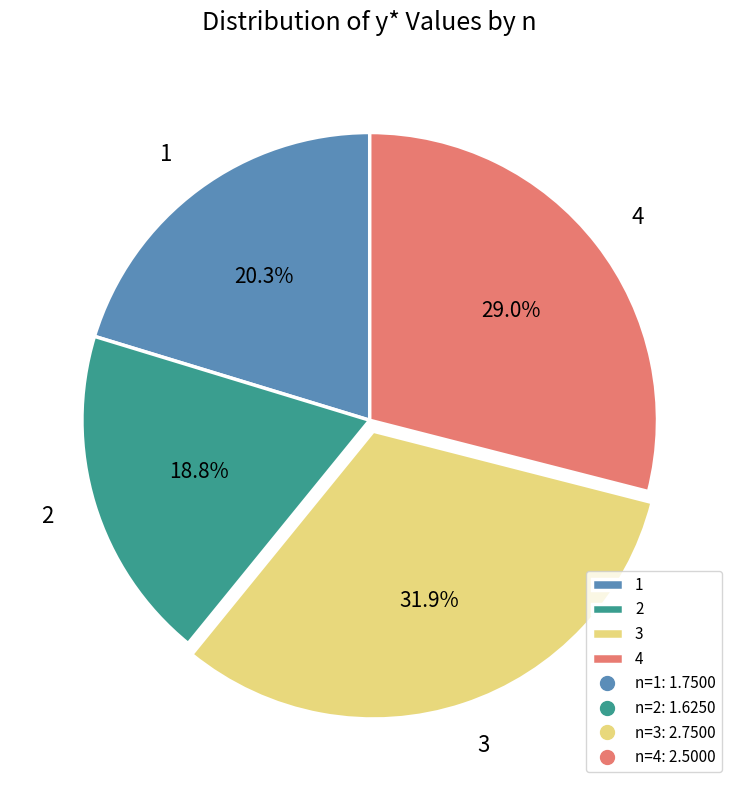

What percentage is NOT represented by 4?

71.0%